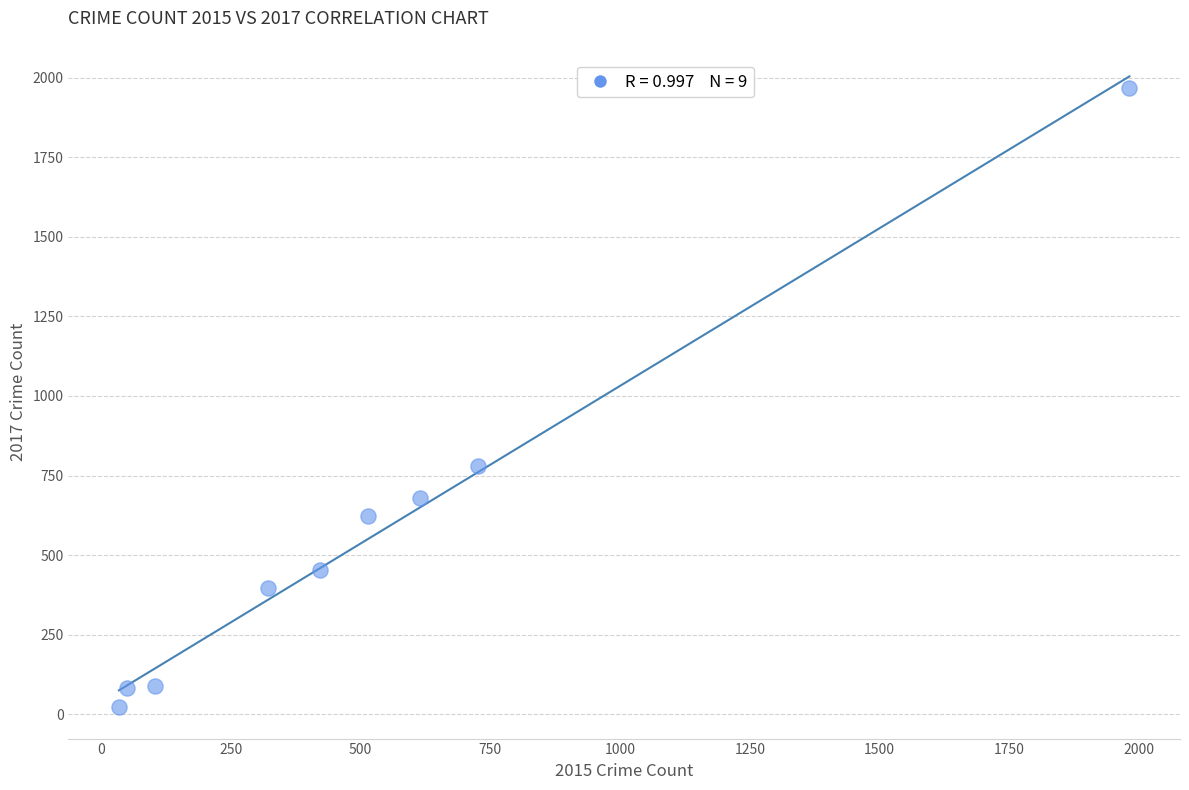

What is the average Y value?

566